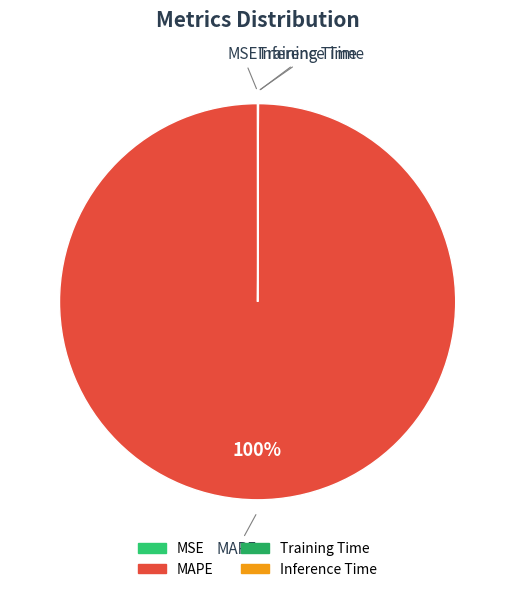

Which slice is the largest?

MAPE